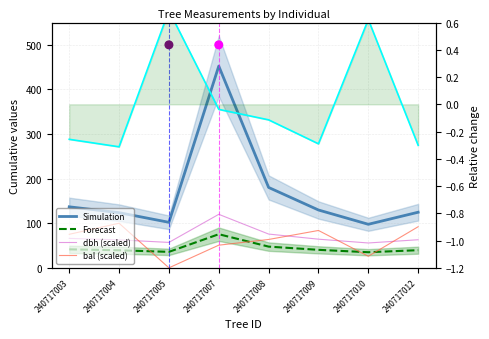

Which series reaches the minimum Y coordinate?

bal (scaled)